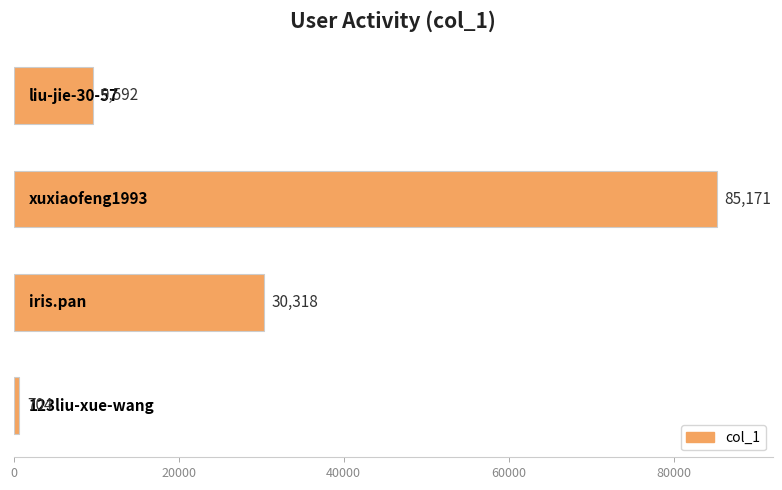

What is the minimum value shown in the chart?

704